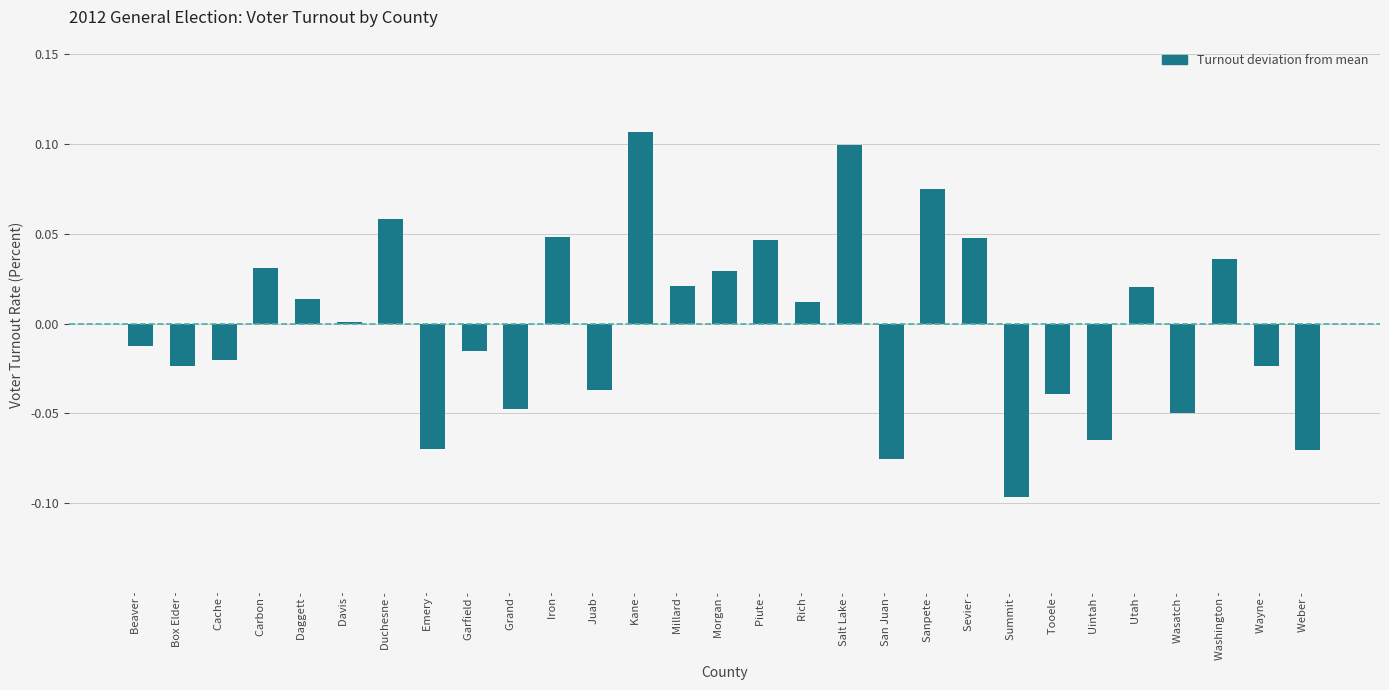

What is the label of the 12th bar from the right?

Salt Lake -